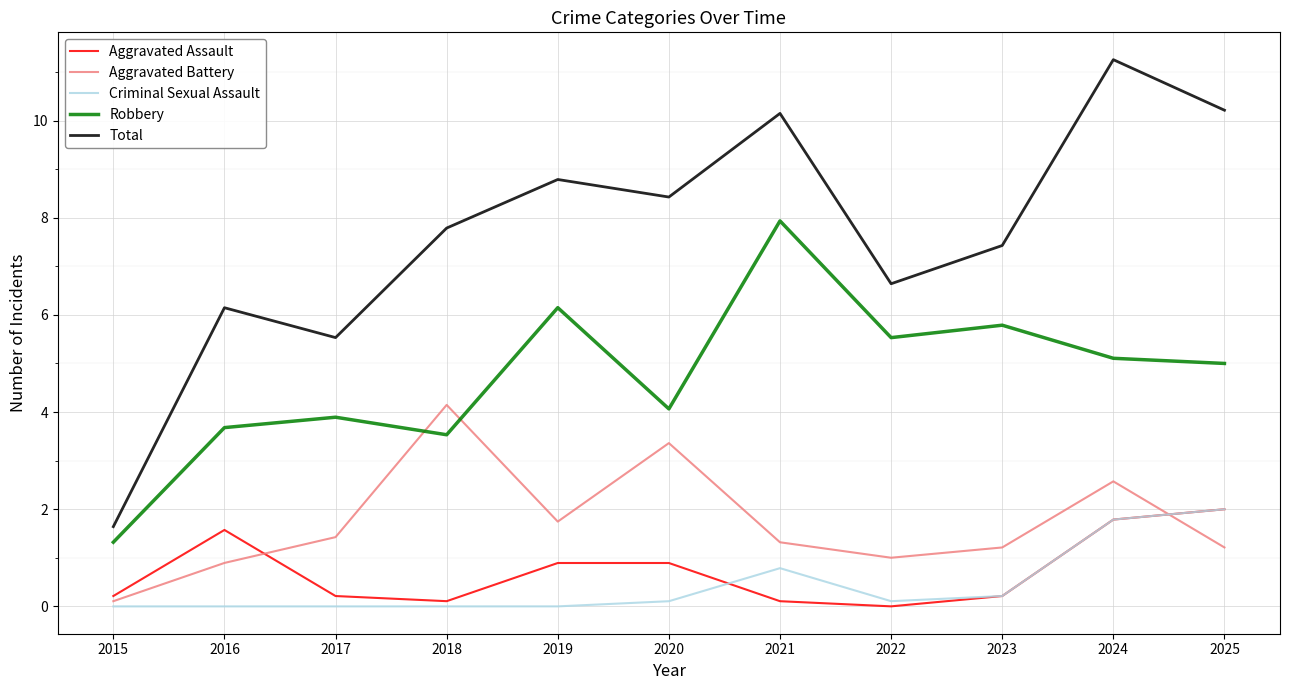

What are all the series names shown in the legend?

Aggravated Assault, Aggravated Battery, Criminal Sexual Assault, Robbery, Total